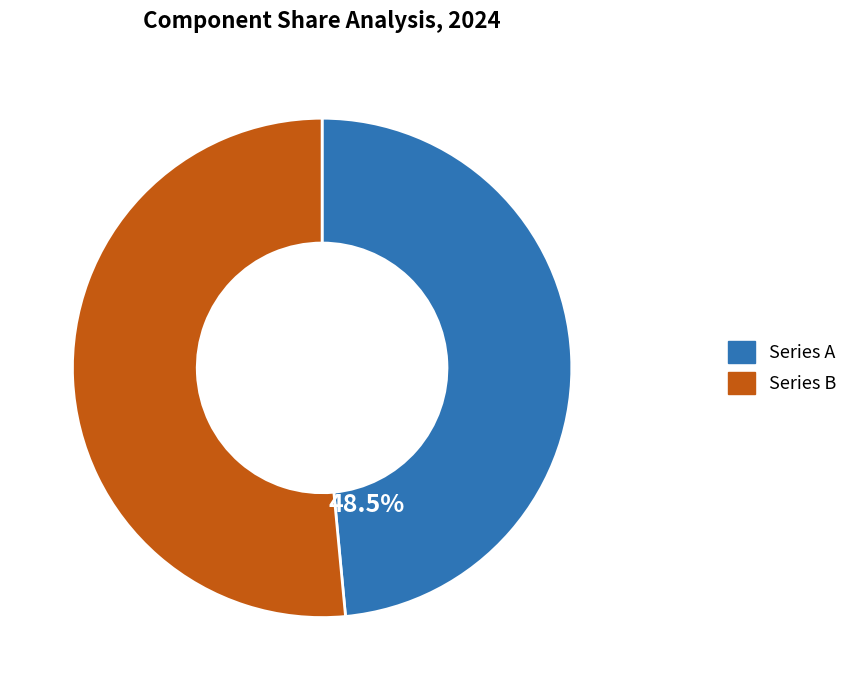

What is the ratio of the value at Series A to the value at Series B?

0.9